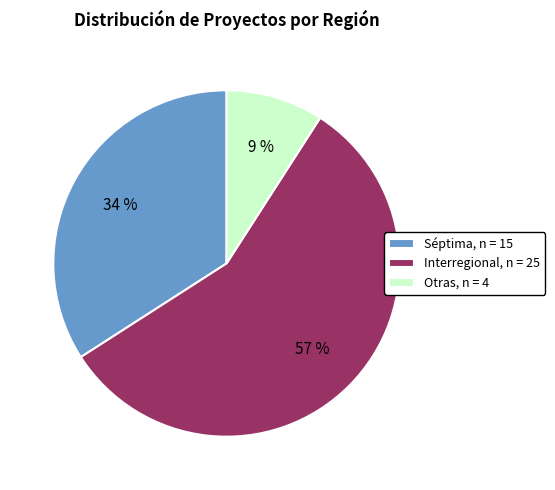

To the nearest percent, what is the difference between the Séptima, n = 15 and Otras, n = 4 slice percentages?

25%